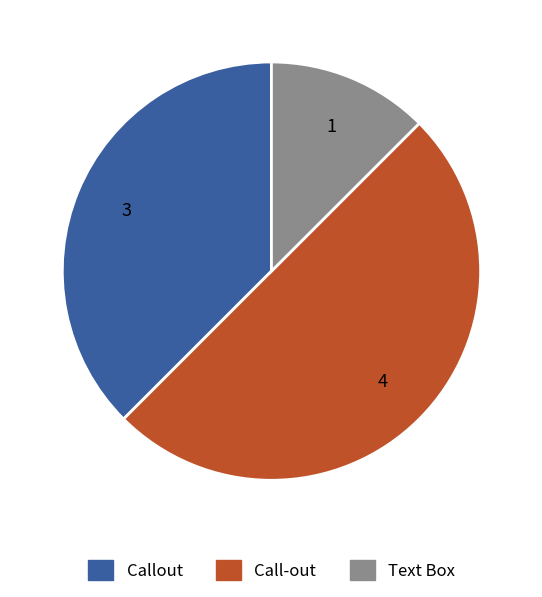

Combined, do Call-out and Text Box account for over 50%?

Yes